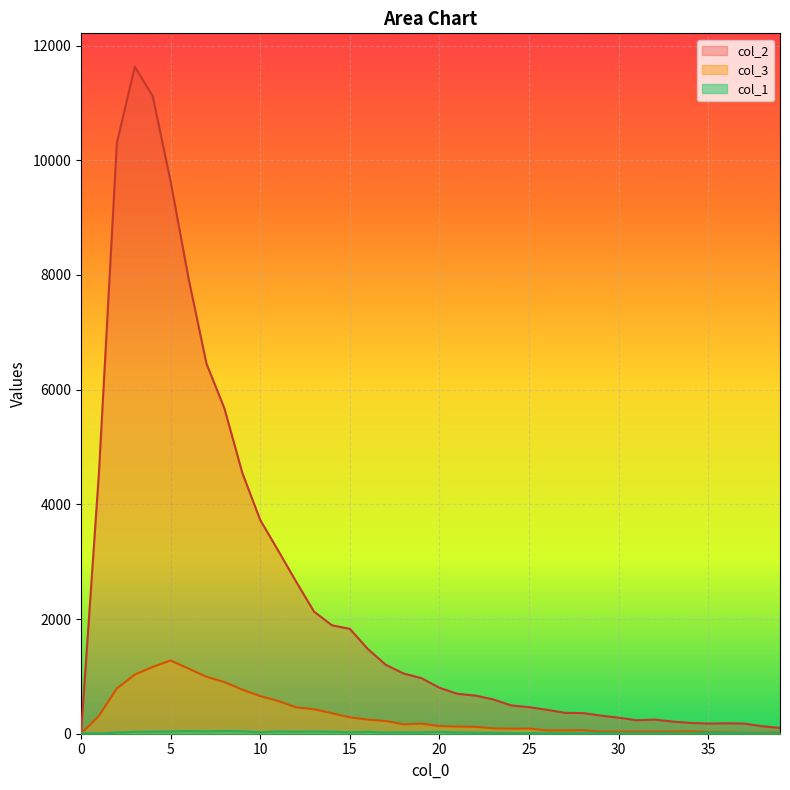

How many values in the col_2 series are below 801?

20